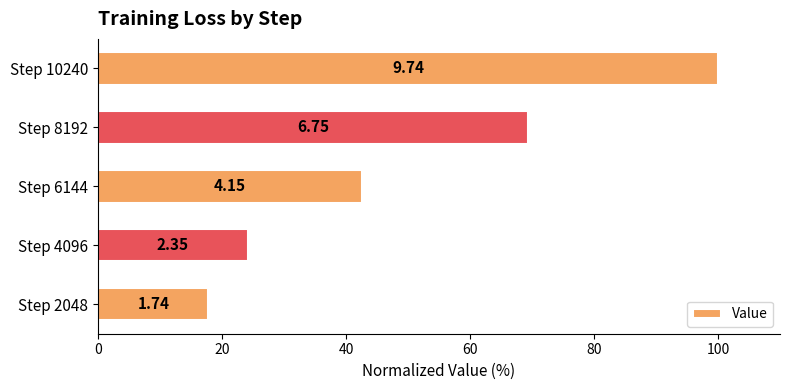

Are the bars horizontal?

Yes